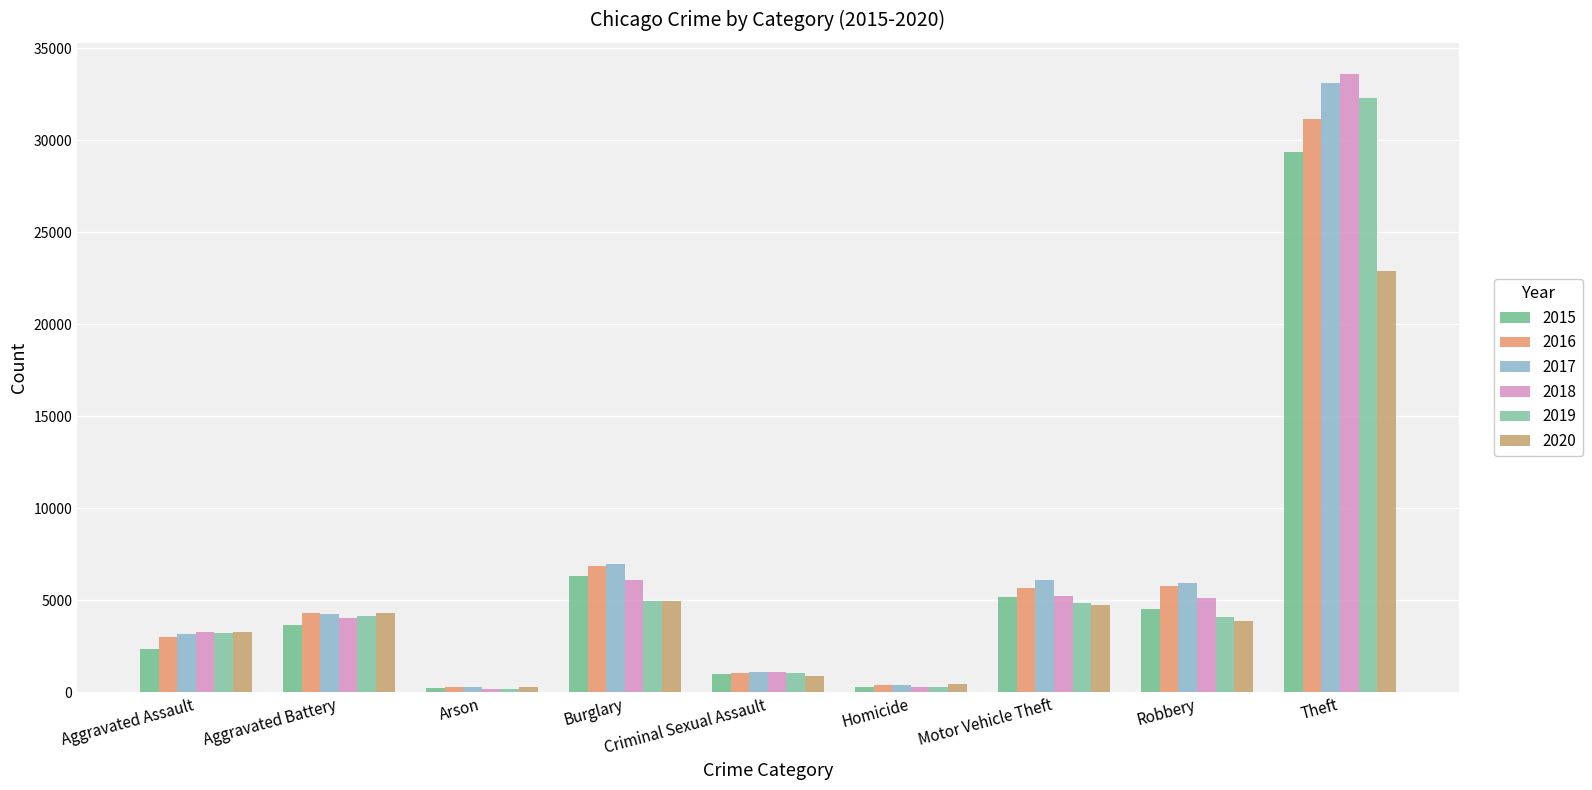

What is the difference between the maximum and second lowest values in the 2018 series?

33317